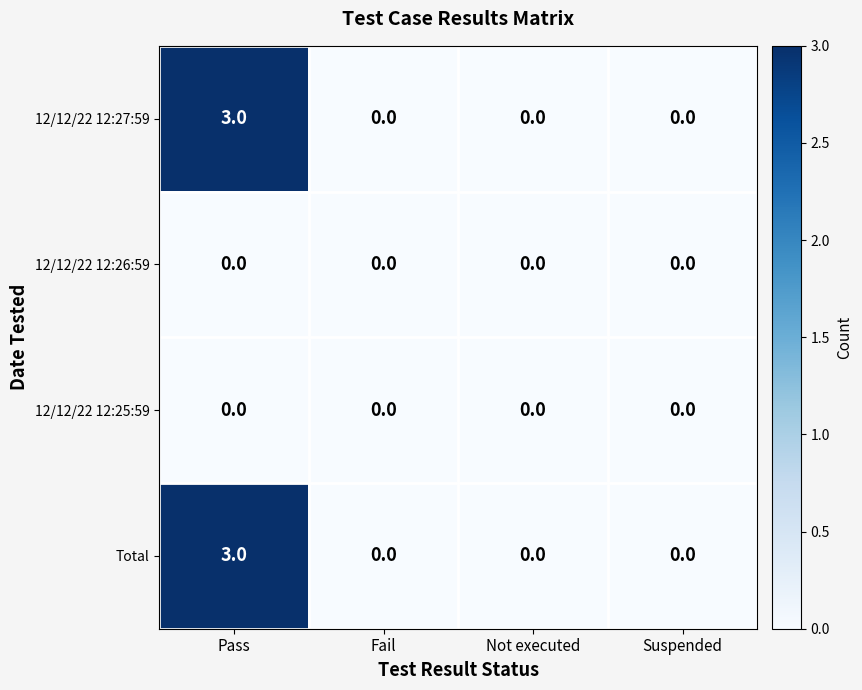

What is the maximum value shown in the chart?

3